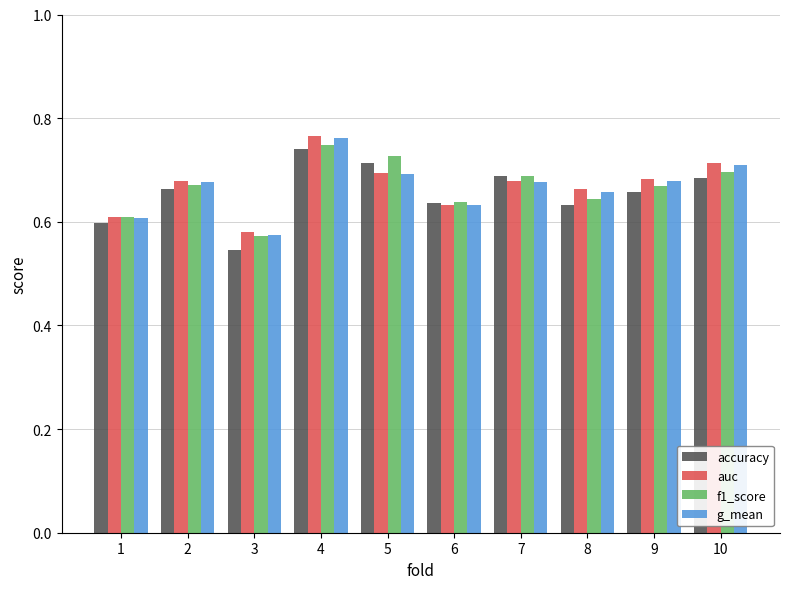

At which label does f1_score reach its peak?

4